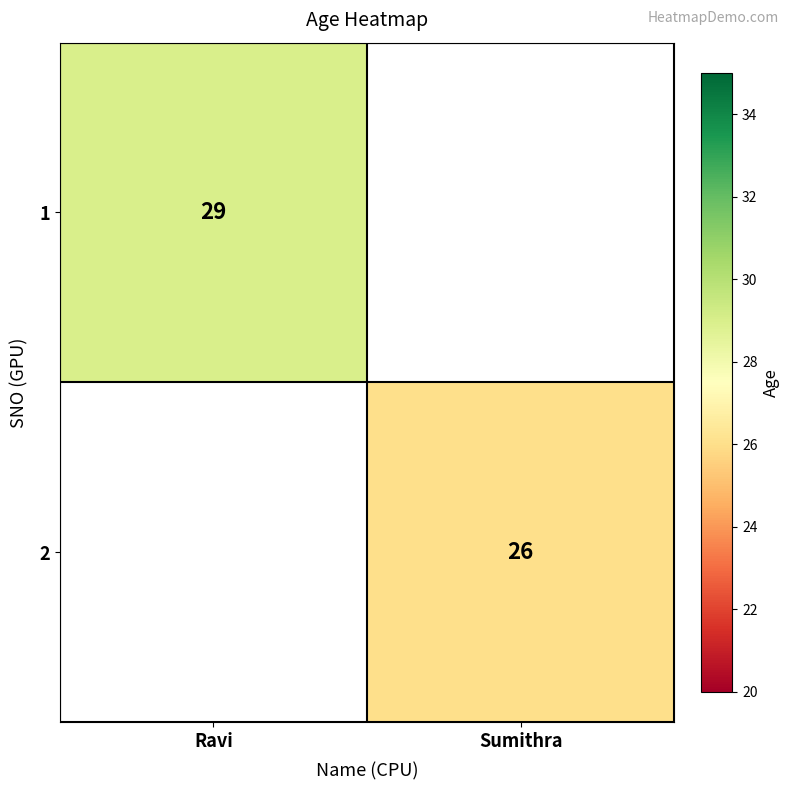

The 2 series shows 26 at Sumithra. True or false?

True